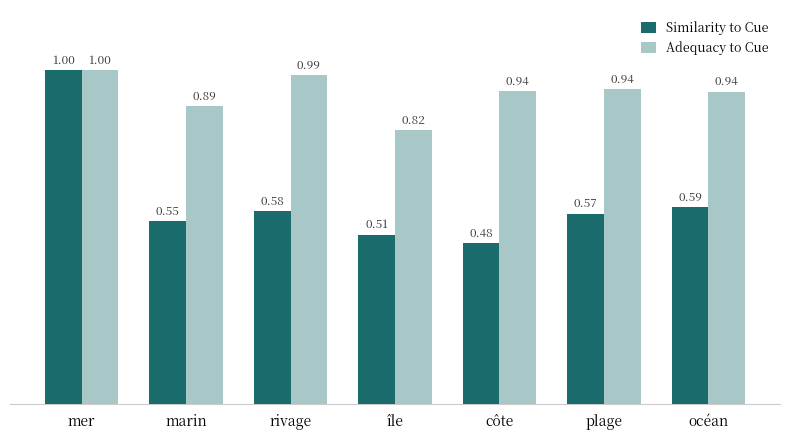

How many bars are there in total?

14